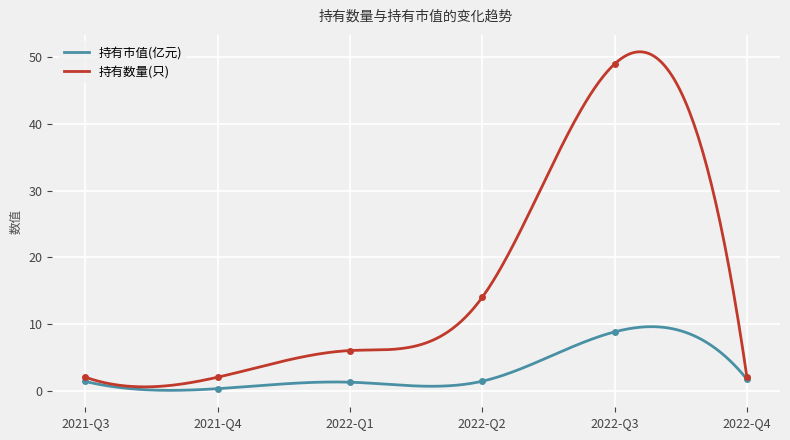

Rank the categories by 持有数量(只) value from lowest to highest.

2021-Q3, 2021-Q4, 2022-Q4, 2022-Q1, 2022-Q2, 2022-Q3